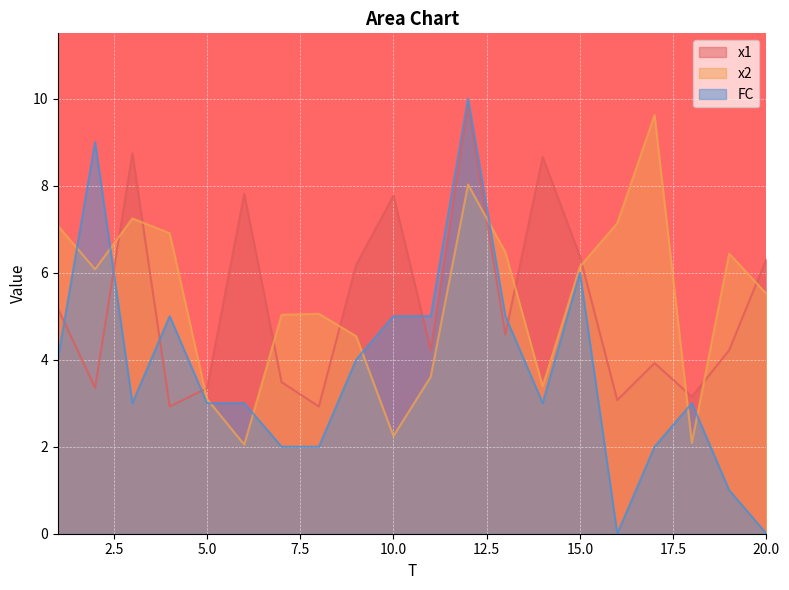

The FC series shows 2.1 at 15.0. True or false?

False